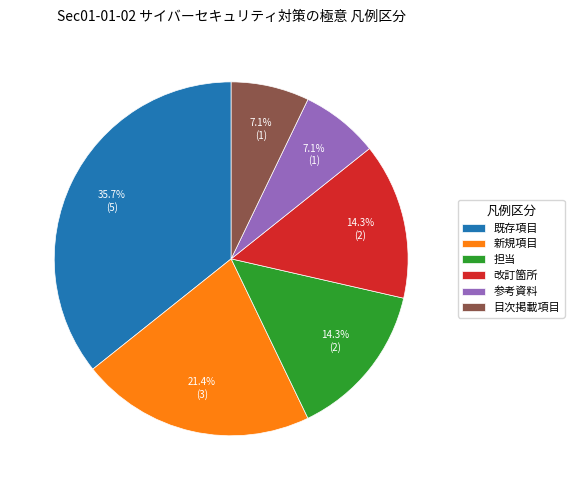

Which slice is the largest?

既存項目